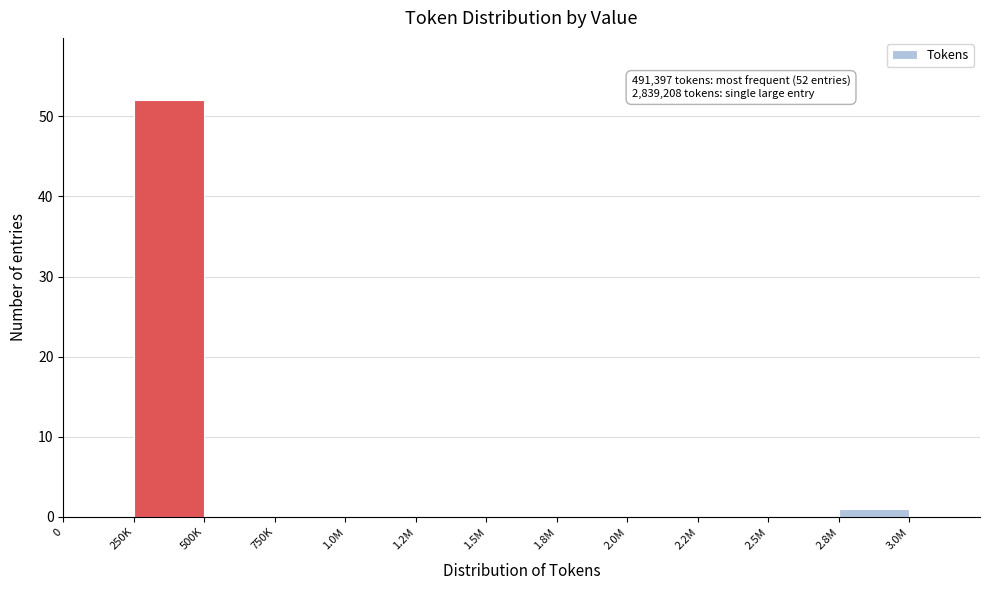

Reading left to right, list all the values displayed in this chart.

0=0	250K=52	500K=0	750K=0	1.0M=0	1.2M=0	1.5M=0	1.8M=0	2.0M=0	2.2M=0	2.5M=0	2.8M=1	3.0M=0